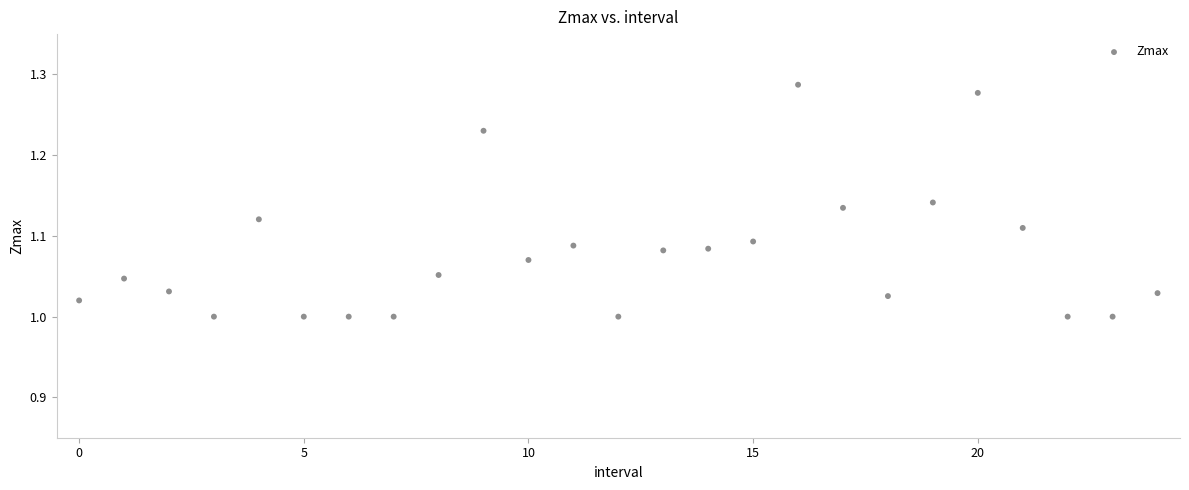

What is the range of Y values (max minus min)?

0.3